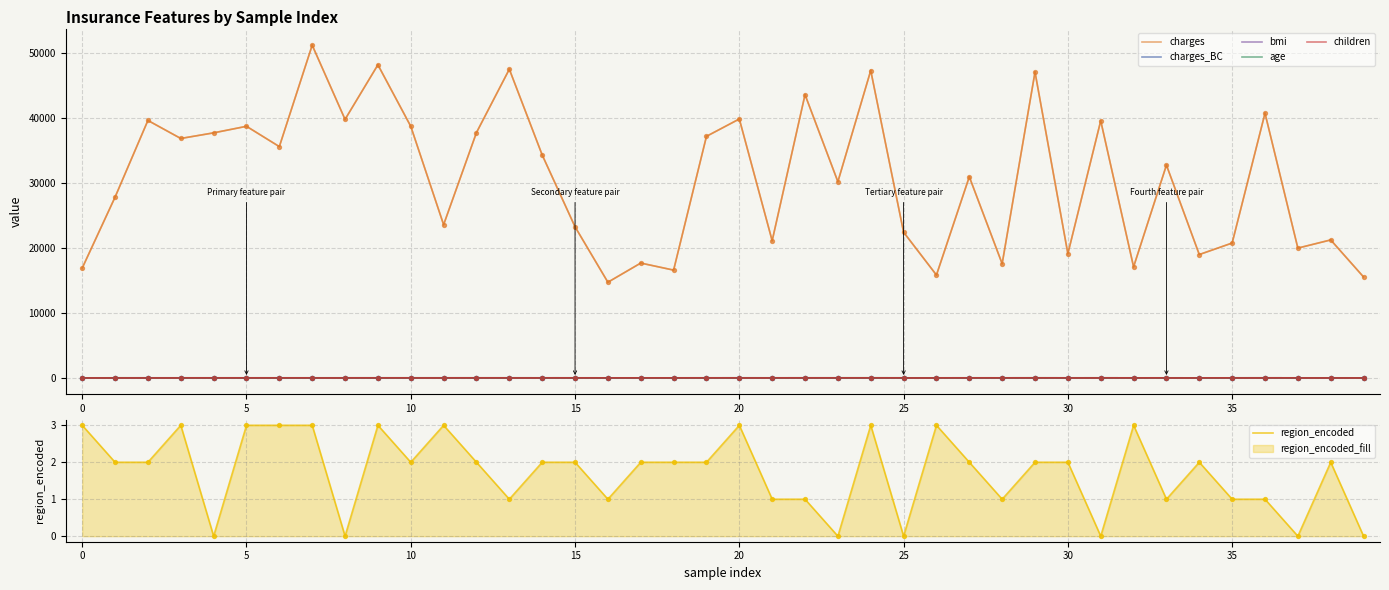

True or false: charges and children intersect in this chart.

False